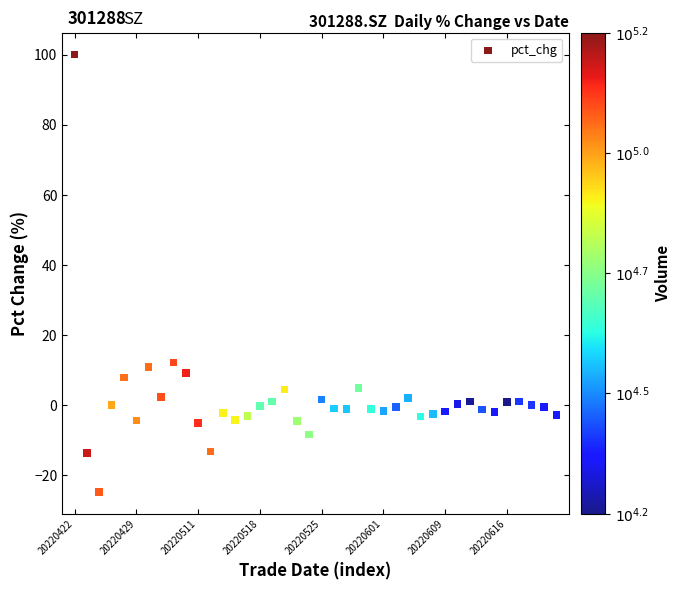

What is the range of Y values (max minus min)?

124.7